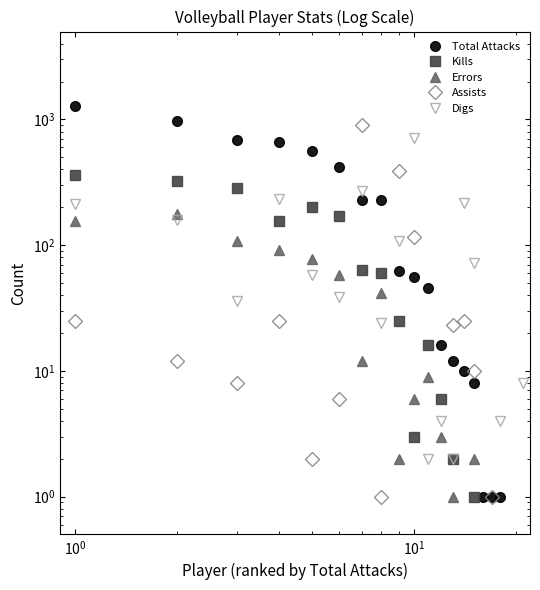

How many interior local valleys does the Assists series have?

3